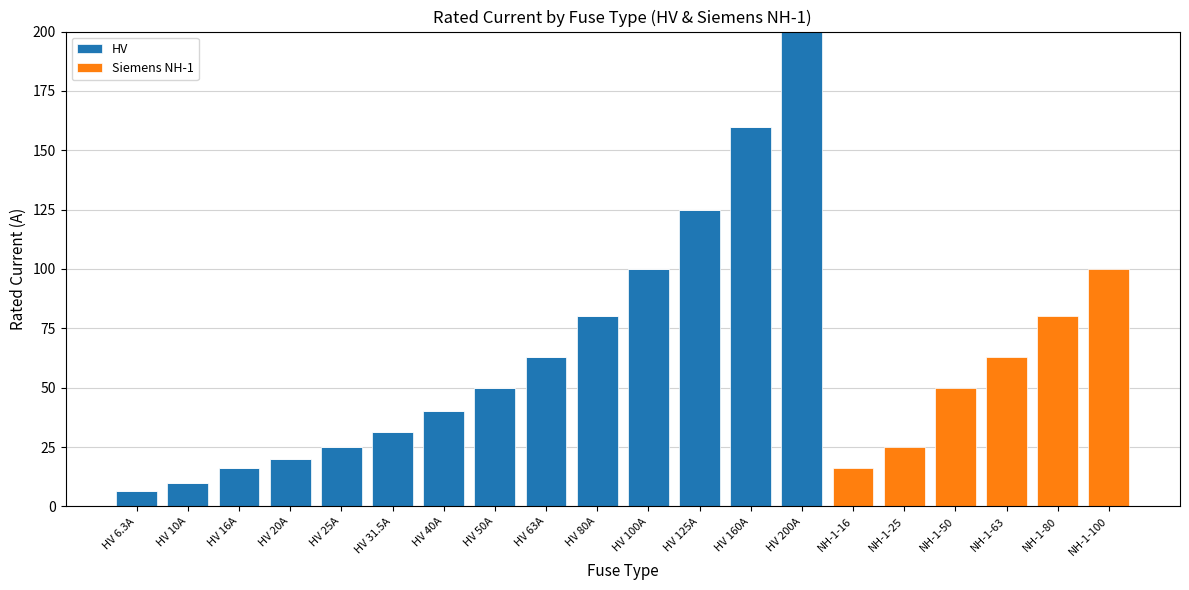

Is it true that HV equals -124.6 at NH-1-50?

False